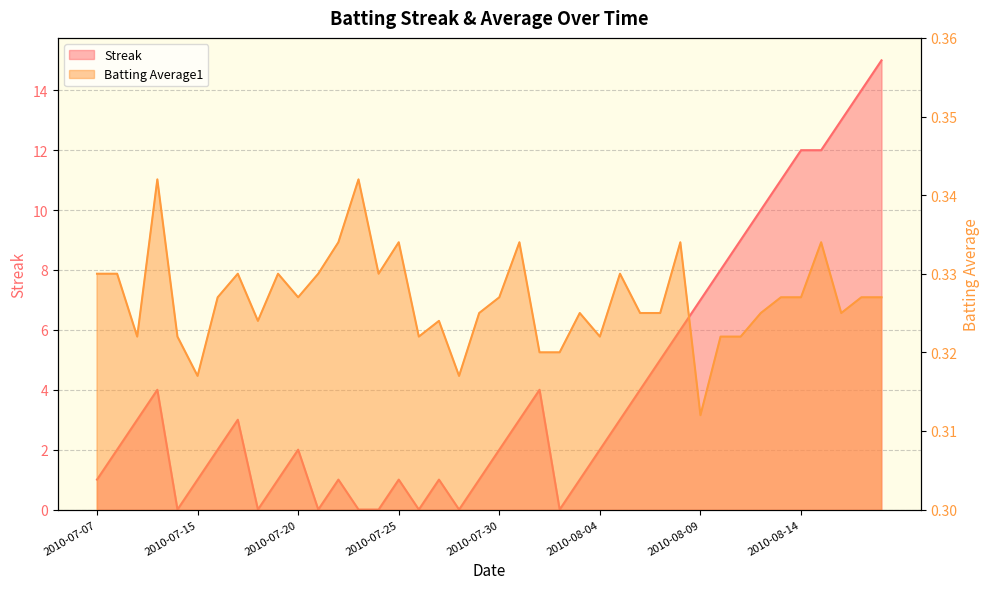

What is the difference between the maximum and minimum values in the Streak series?

15.0